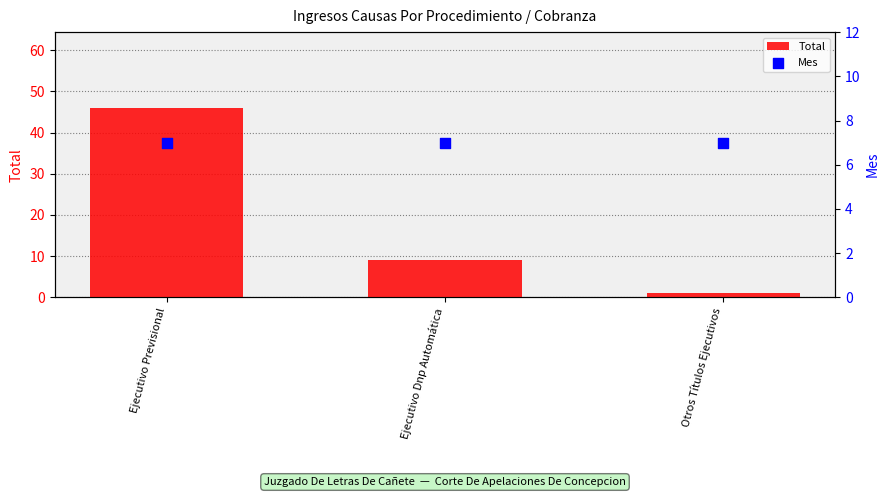

At which category is the sum across all series the highest?

Ejecutivo Previsional